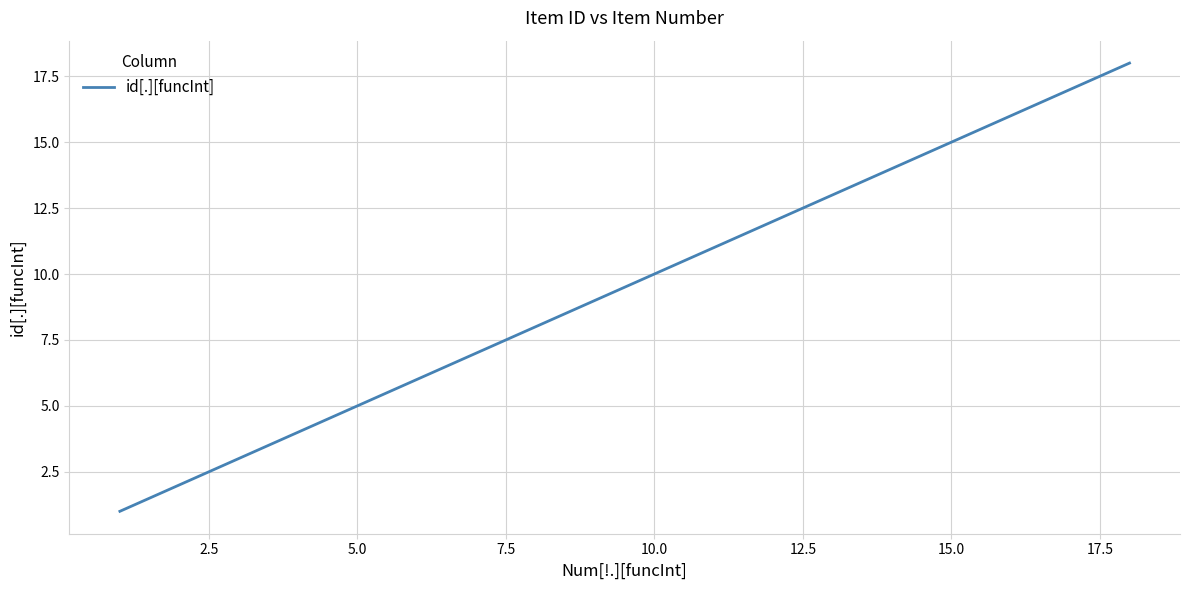

What is the maximum value shown in the chart?

18